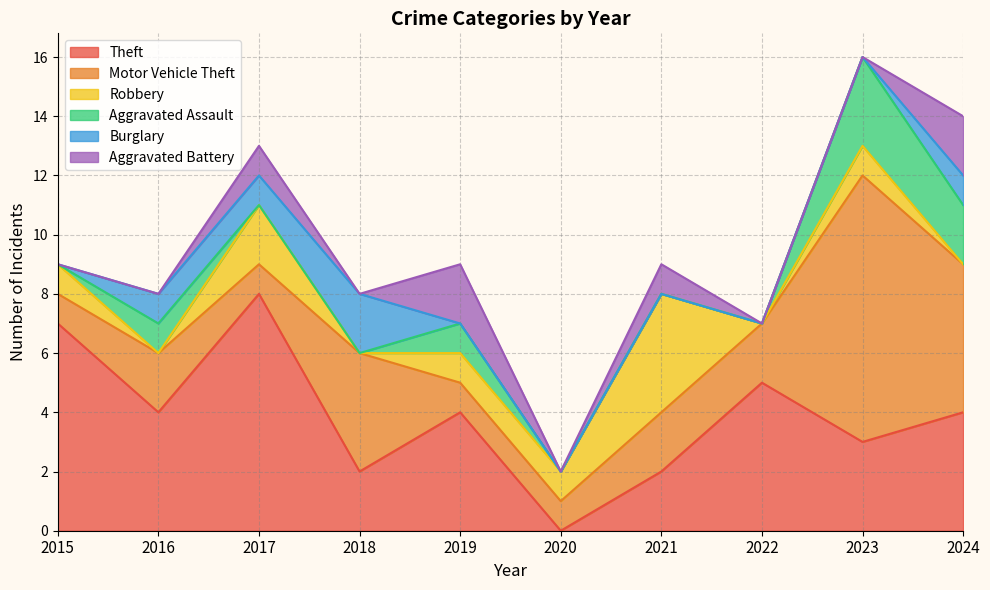

Is it true that Aggravated Assault equals 1 at 2021?

False